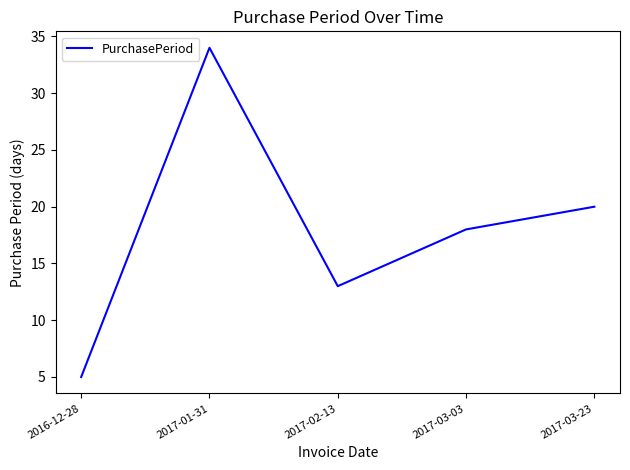

List the labels in order of value, smallest first.

2016-12-28, 2017-02-13, 2017-03-03, 2017-03-23, 2017-01-31